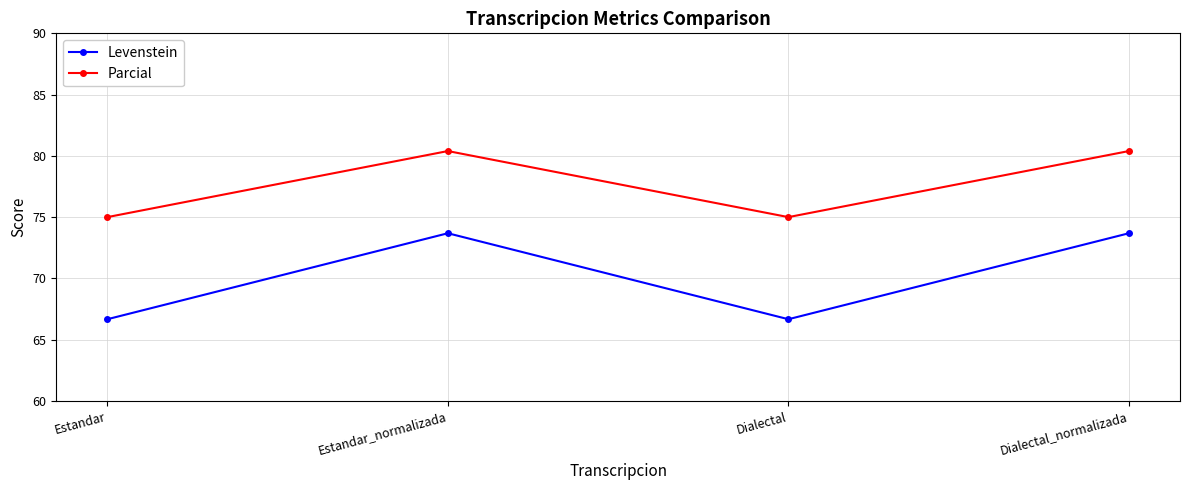

What is the lowest value of the Parcial series?

75.0